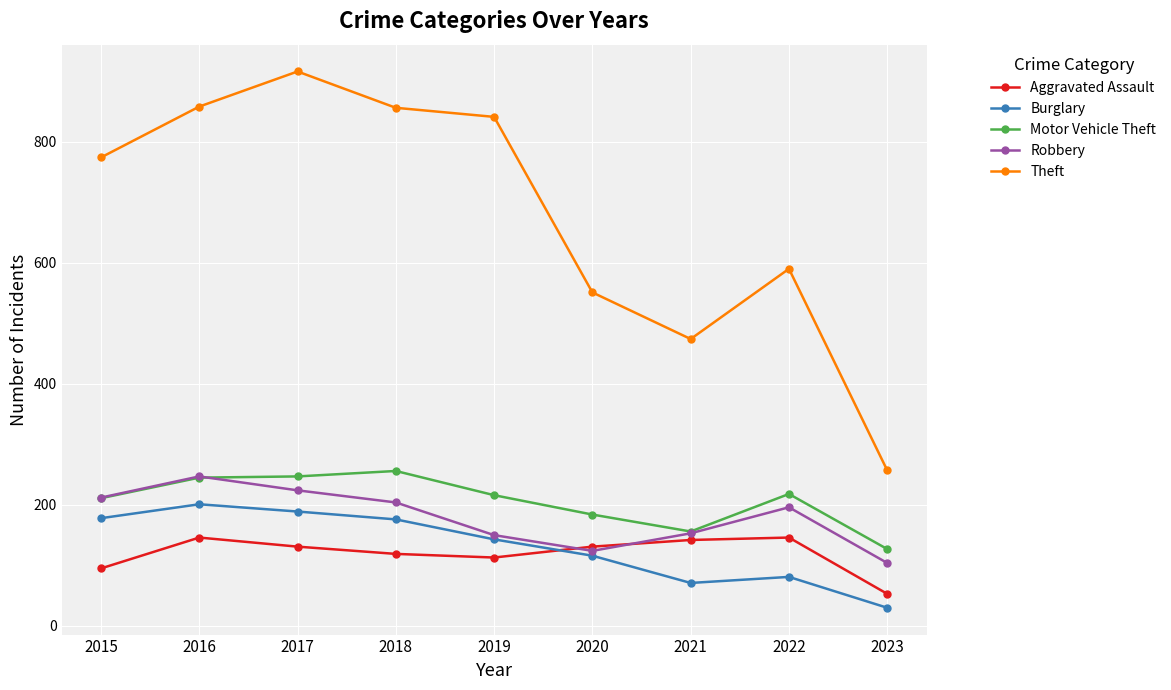

How many lines are shown in the chart?

5